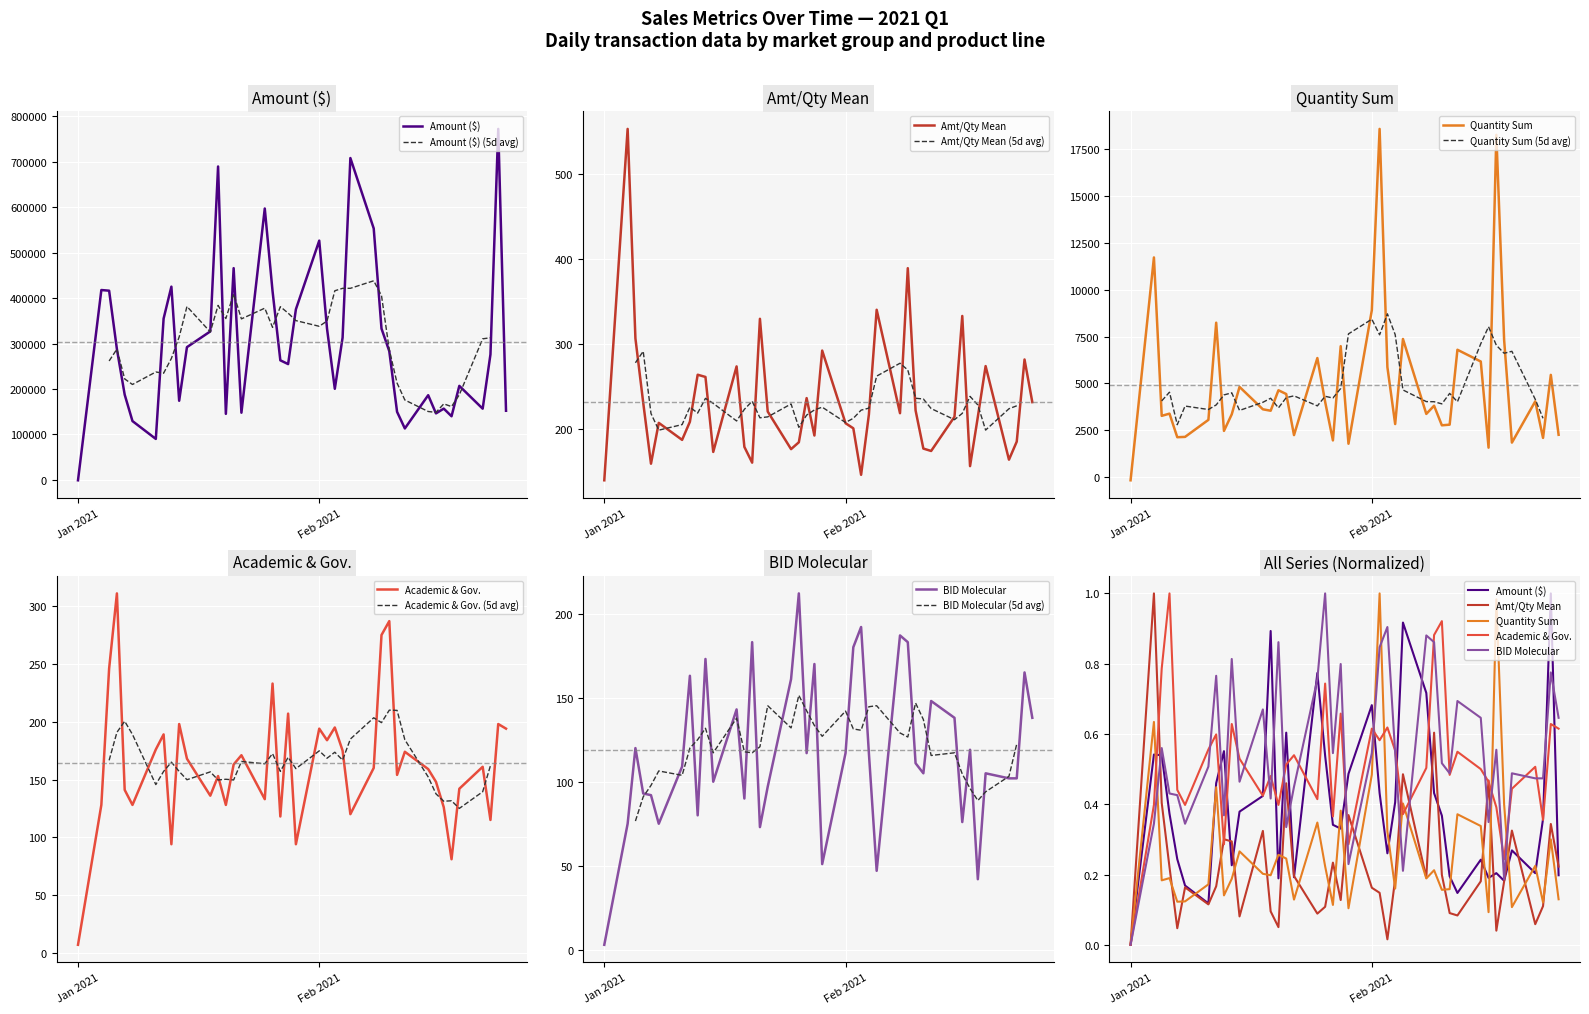

Where is quantity_sum nearest to the value 9211?

Feb 2021